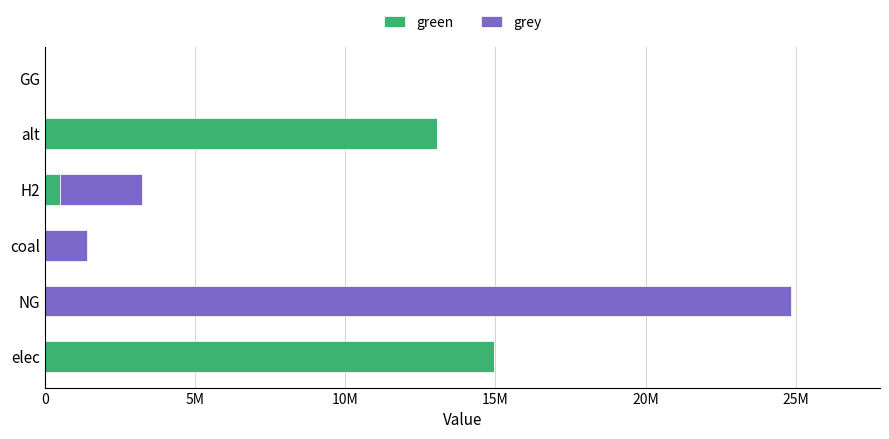

What are all the series names shown in the legend?

green, grey